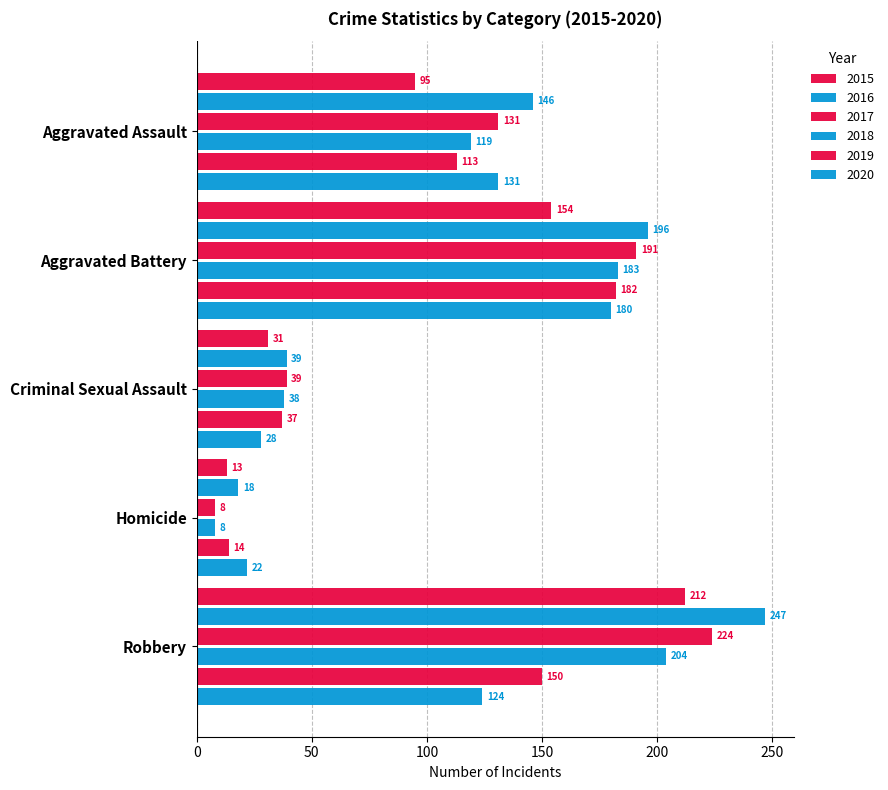

Rank the series by their maximum value, from highest to lowest.

2016, 2017, 2015, 2018, 2019, 2020